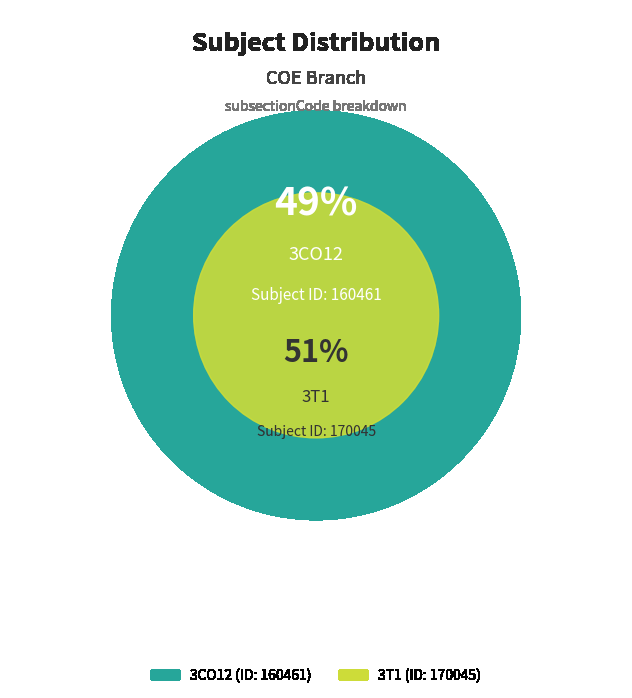

To the nearest percent, what portion does 3CO12 represent?

49%